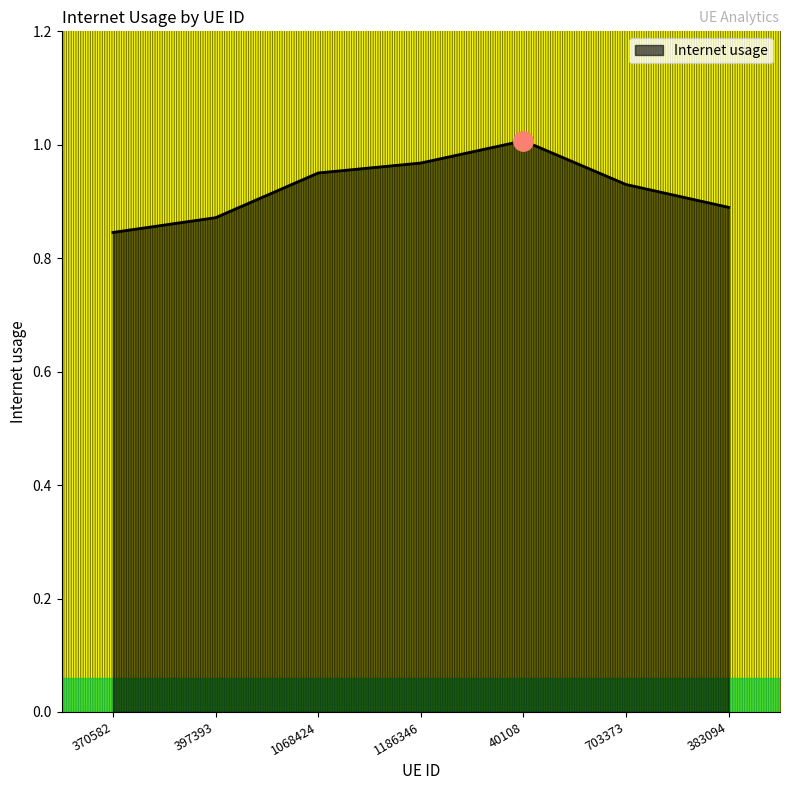

Does the chart display data point markers on the line(s)?

No